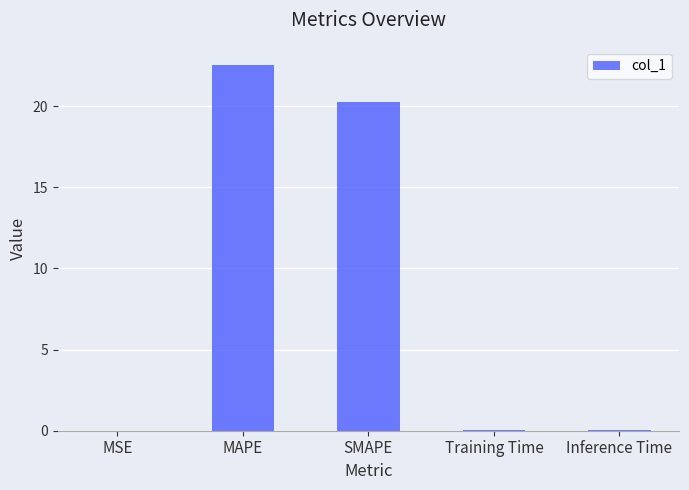

Is it true that the value at Training Time is 0.0?

True